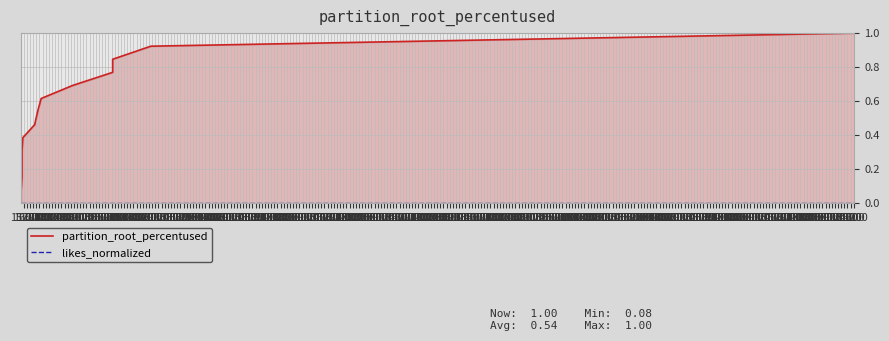

How many series are shown in this chart?

2